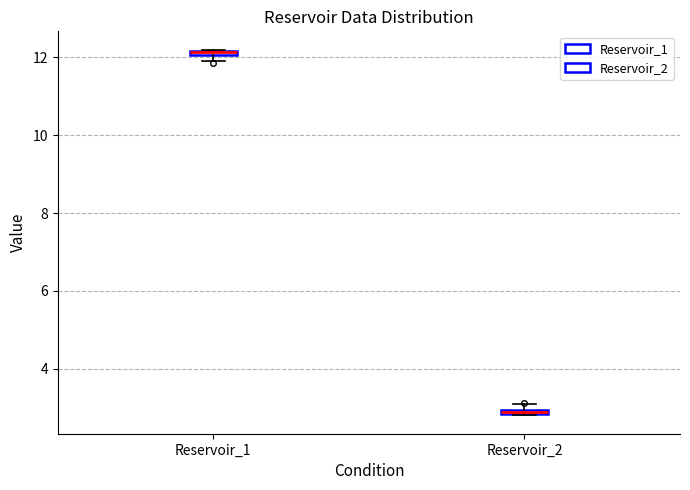

Where is the lower edge of the box for Reservoir_1 on the y-axis? The values are not printed on the chart, so give them approximately, as read against the axis.

12.0